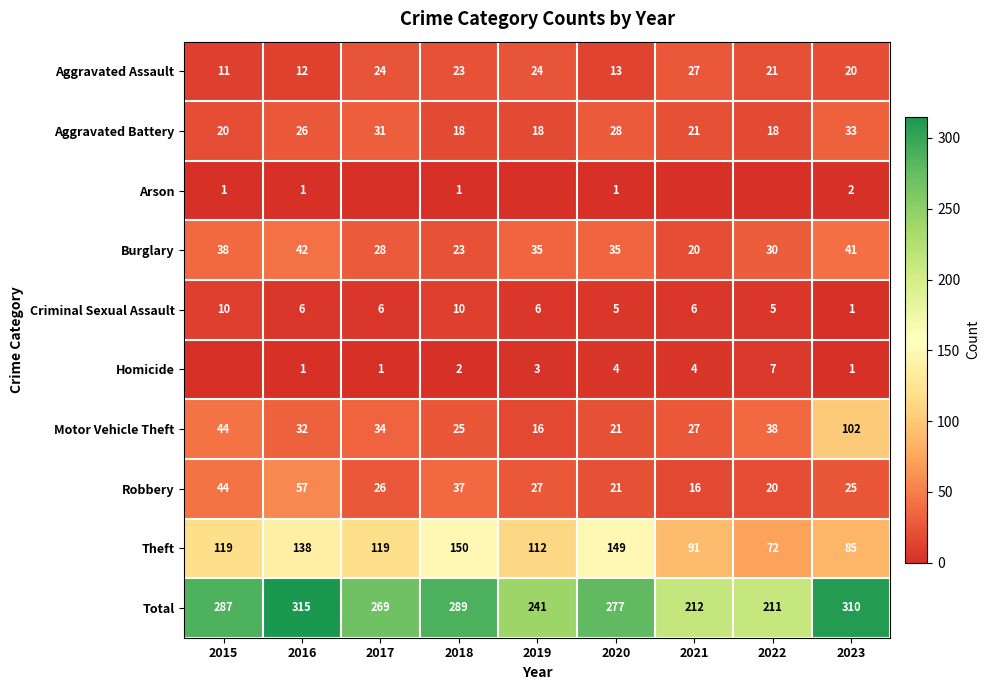

How many data points in Robbery are less than 26?

4